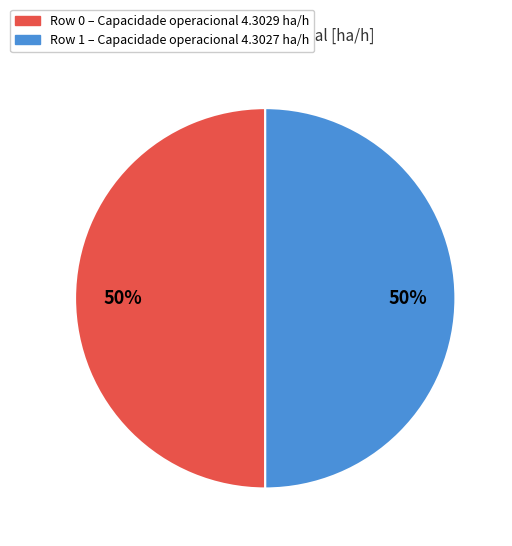

To the nearest percent, what is the combined percentage of Row 0 and Row 1?

100%